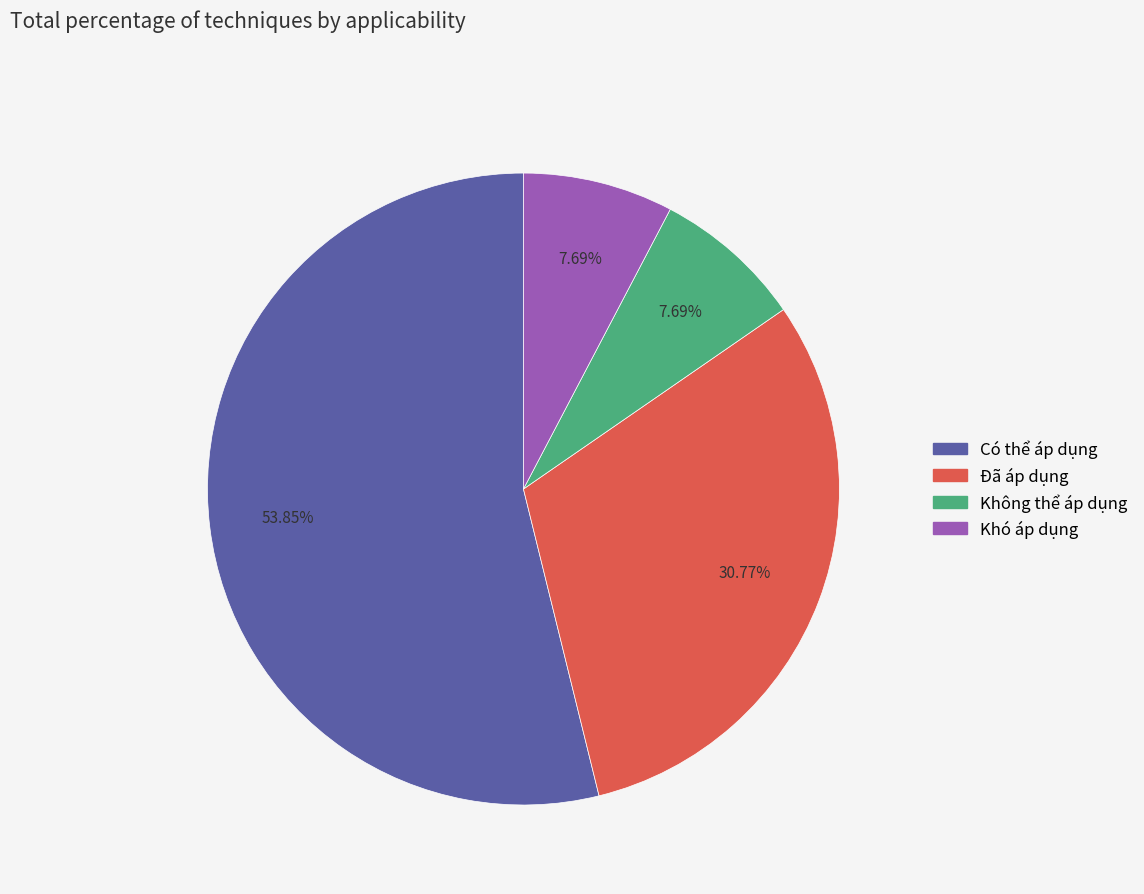

Which slice is the largest?

Có thể áp dụng